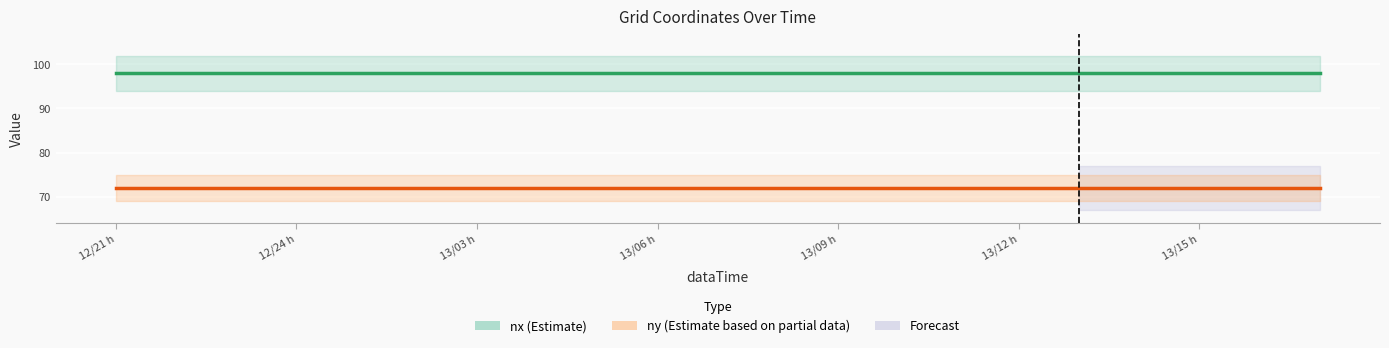

Is it true that nx (Estimate) equals 44 at 8?

False